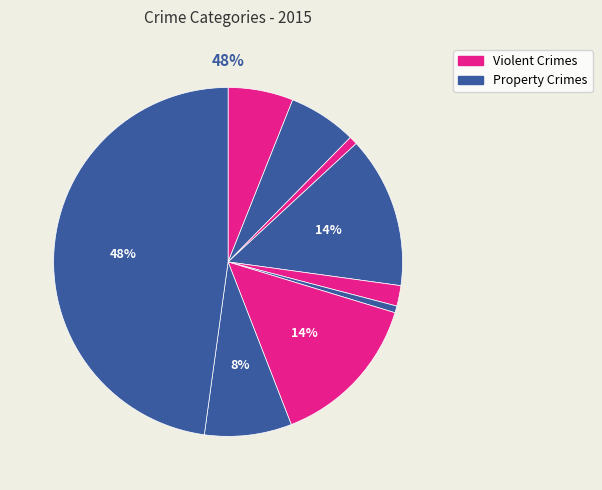

What percentage is the Theft slice, to the nearest percent?

48%